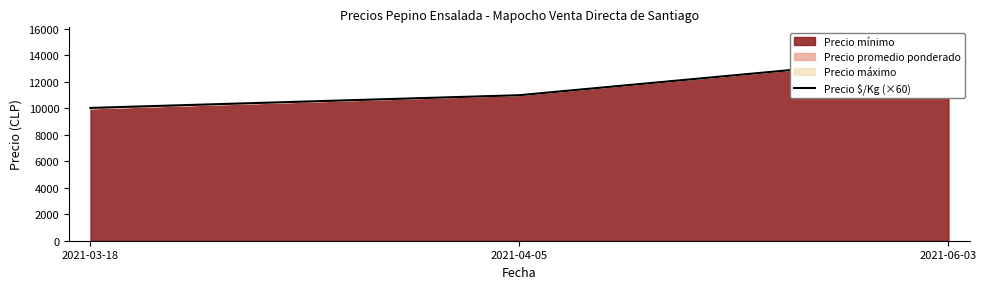

At which label does the data first exceed 10980?

2021-06-03